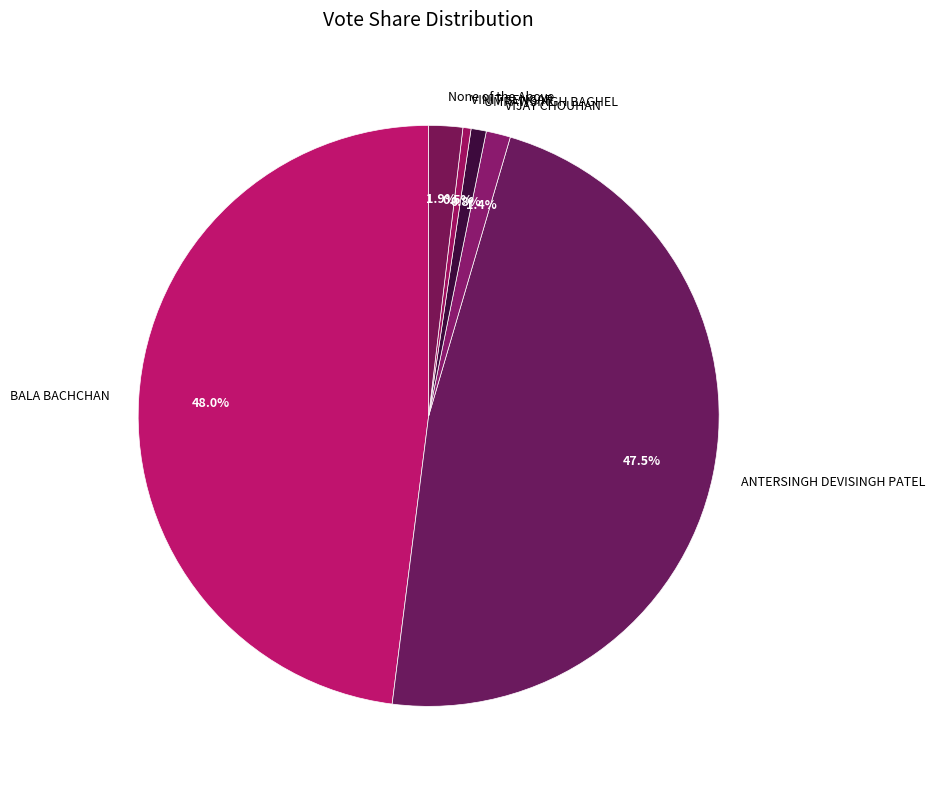

Between VINIT SENGAR and None of the Above, which is larger?

None of the Above